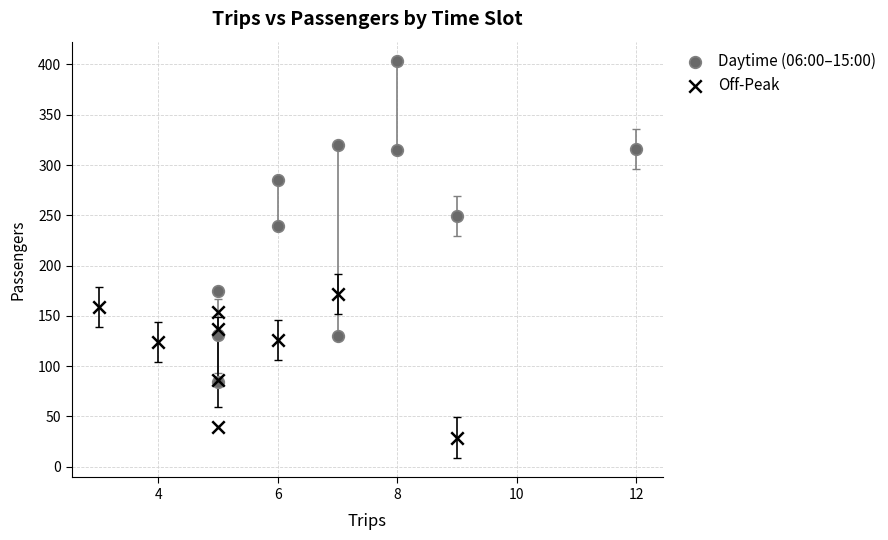

Which series contains the highest Y value?

Daytime (06:00–15:00)